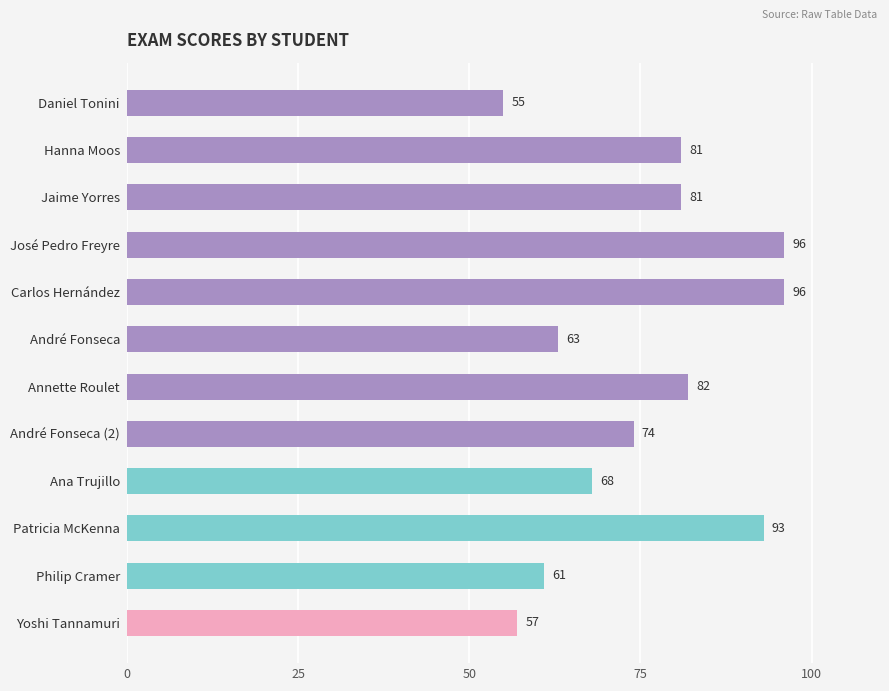

Where is the data nearest to the value 75?

André Fonseca (2)